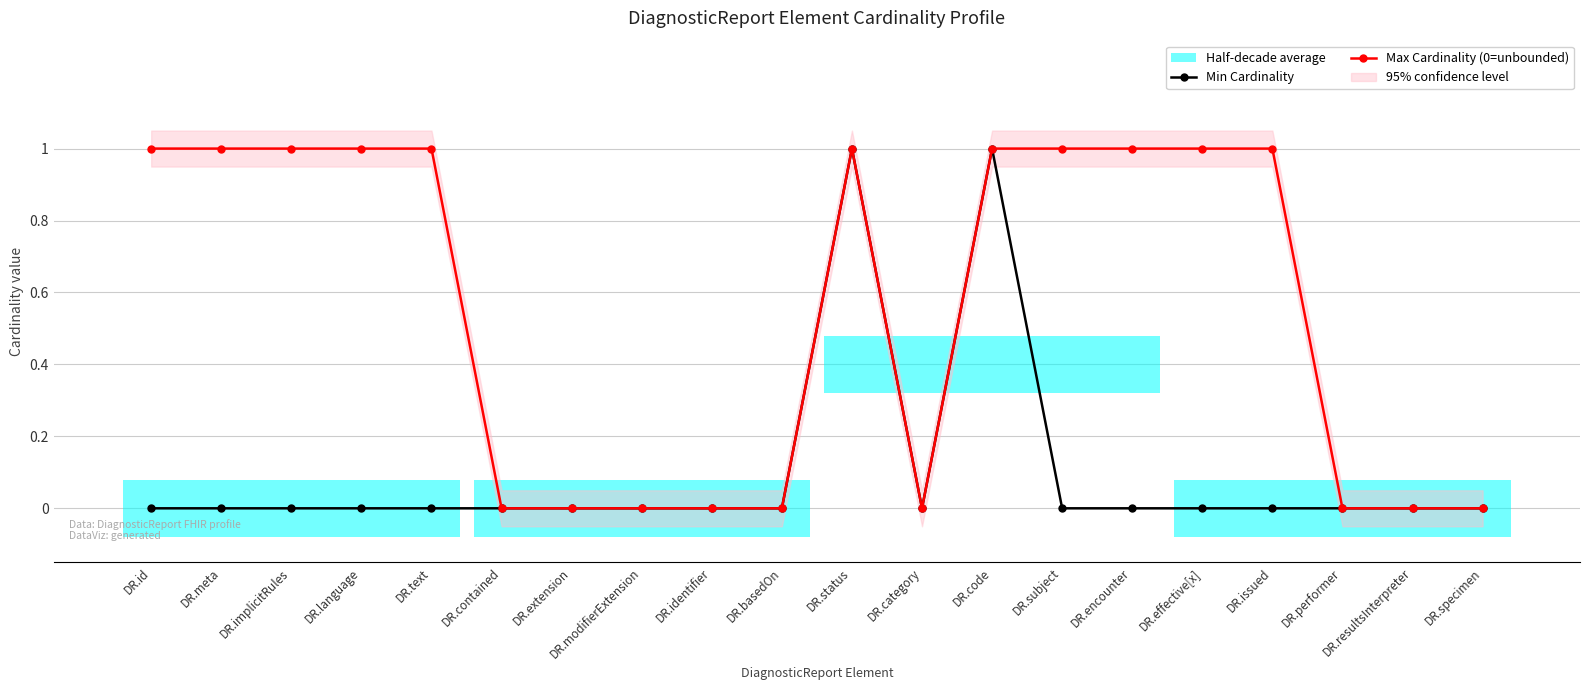

How many lines are shown in the chart?

2